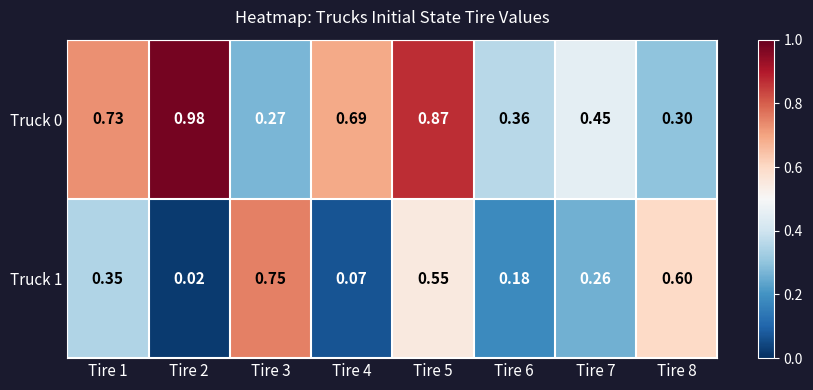

Is the value of Truck 0 at Tire 8 greater than the value of Truck 1 at Tire 7?

Yes